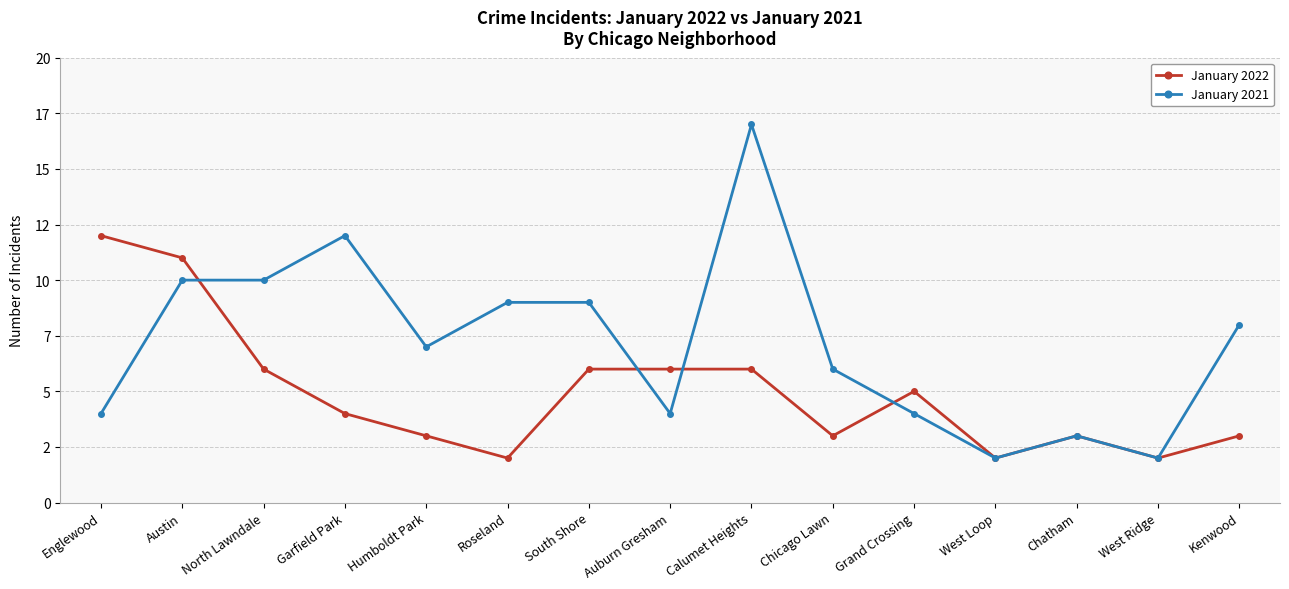

Does the chart have visible grid lines?

Yes